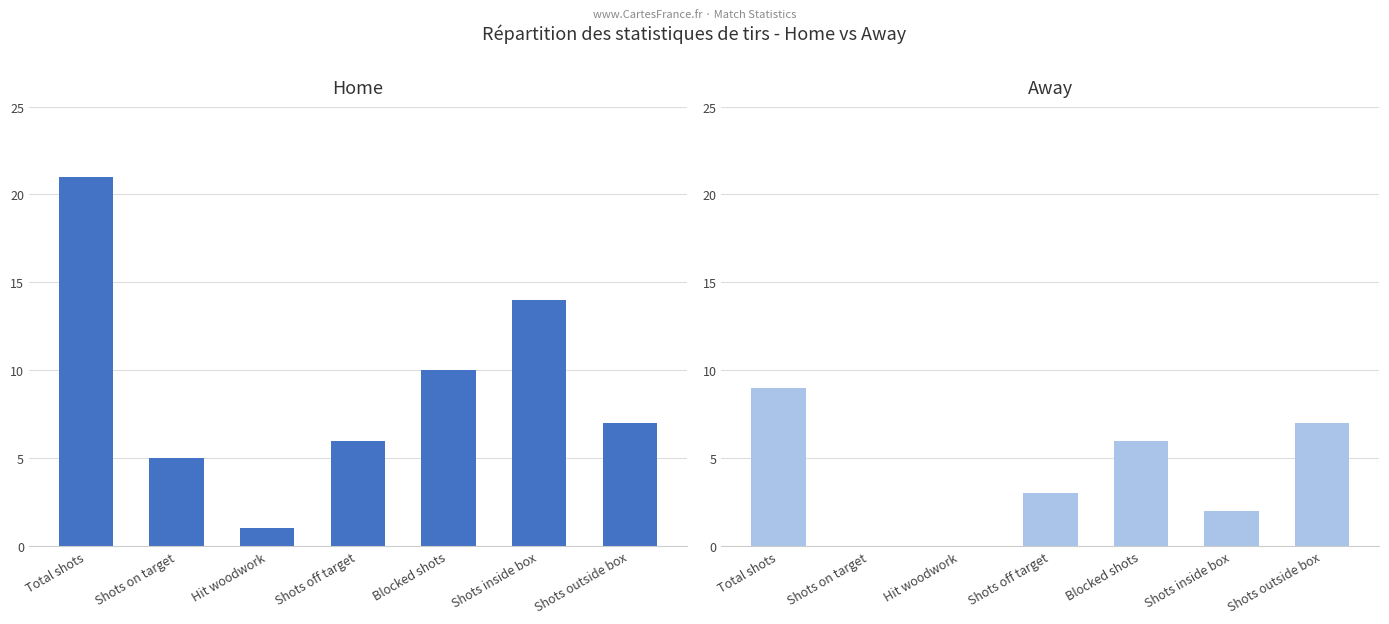

The Away series shows 1 at Shots inside box. True or false?

False